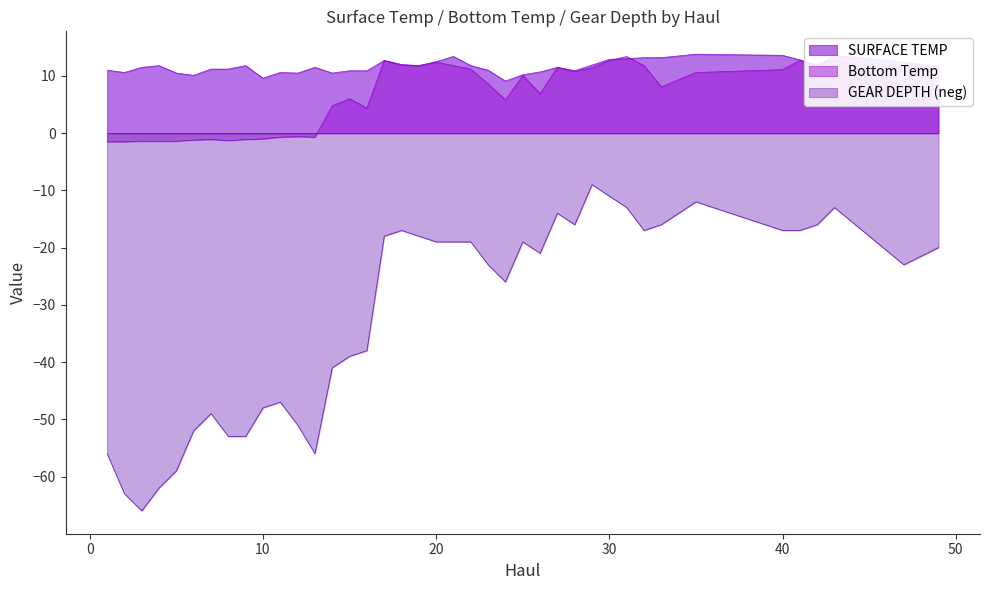

Between 19 and 25, which is larger?

19